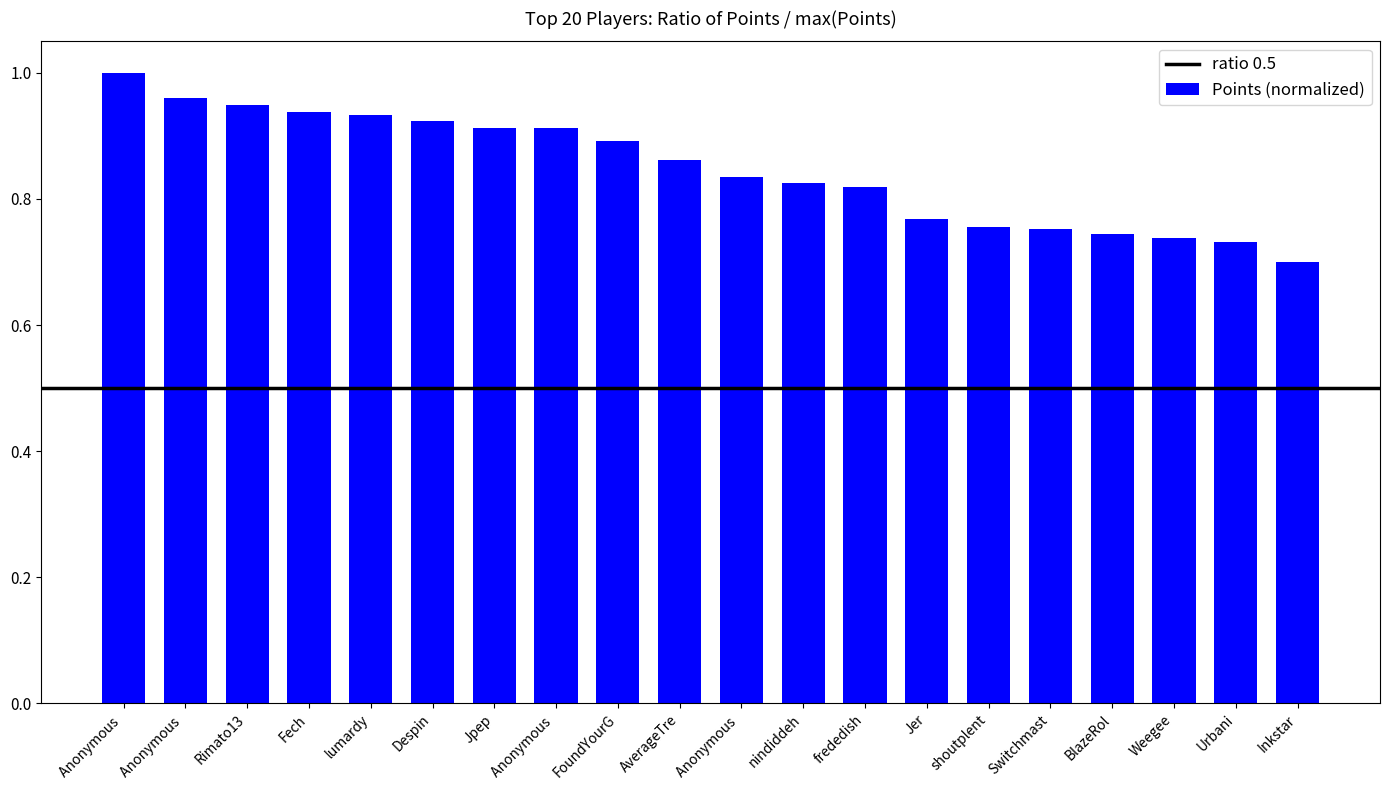

Rank the categories by value from lowest to highest.

Inkstar, Urbani, Weegee, BlazeRol, Switchmast, shoutplent, Jer, frededish, nindiddeh, Anonymous, AverageTre, FoundYourG, Anonymous, Jpep, Despin, lumardy, Fech, Rimato13, Anonymous, Anonymous